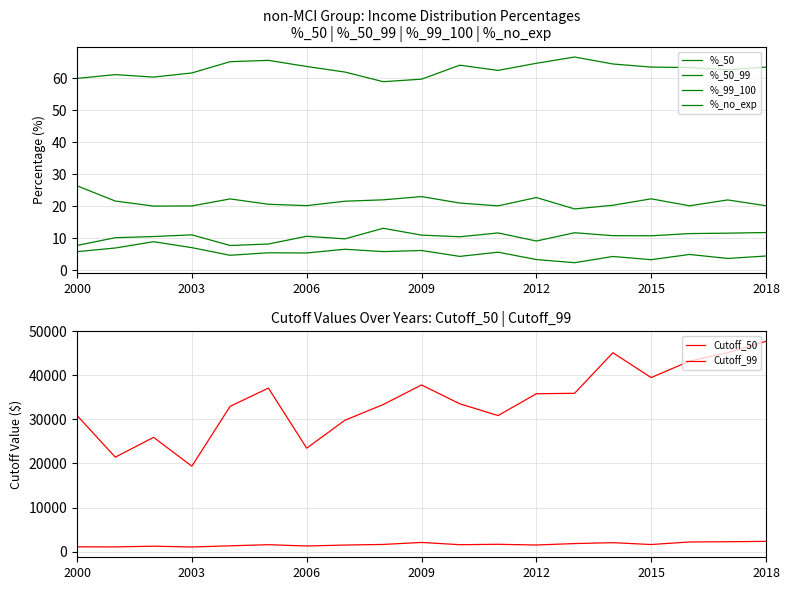

At which category is the sum across all series the highest?

2018